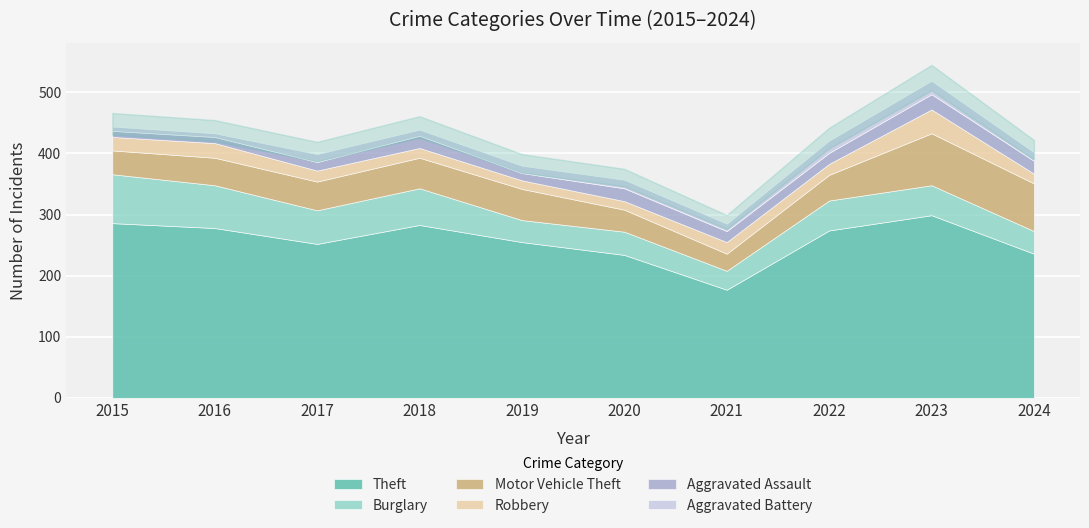

True or false: Robbery has a value of 7 at 2020.

False